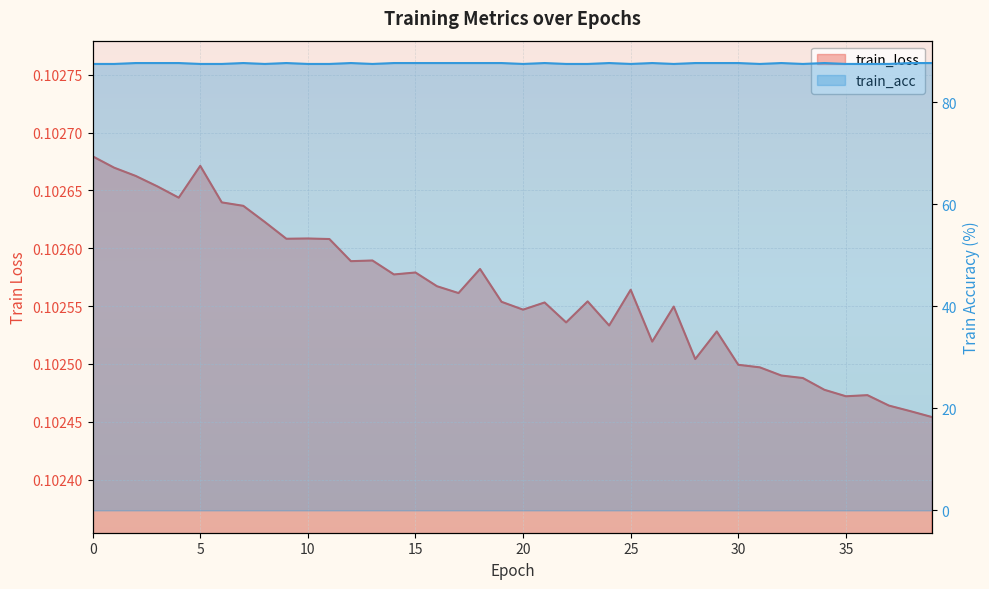

Reading right to left, list all the values displayed in this chart.

train_loss: 0.1	0.1	0.1	0.1	0.1	0.1	0.1	0.1	0.1	0.1	0.1	0.1	0.1	0.1	0.1	0.1	0.1	0.1	0.1	0.1	0.1	0.1	0.1	0.1	0.1	0.1	0.1	0.1	0.1	0.1	0.1	0.1	0.1	0.1	0.1	0.1	0.1	0.1	0.1	0.1
train_acc: 87.7	87.7	87.5	87.5	87.5	87.7	87.5	87.7	87.5	87.7	87.7	87.7	87.5	87.7	87.5	87.7	87.5	87.5	87.7	87.5	87.7	87.7	87.7	87.7	87.7	87.7	87.5	87.7	87.5	87.5	87.7	87.5	87.7	87.5	87.5	87.7	87.7	87.7	87.5	87.5